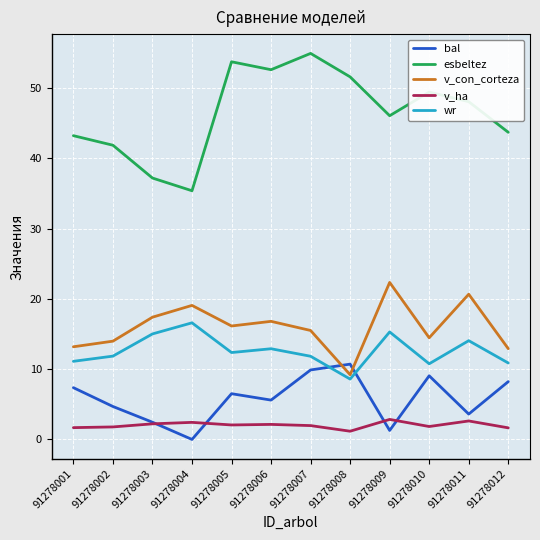

What is the sum of all v_ha values?

24.4